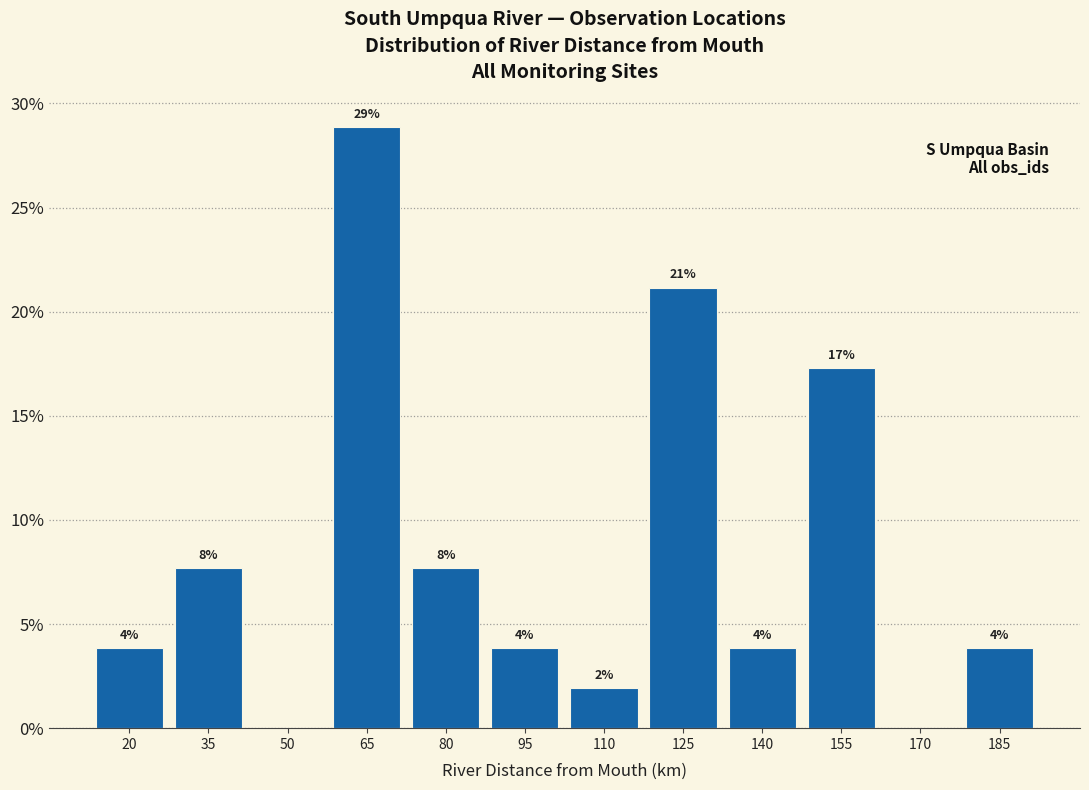

Are the bars horizontal?

No